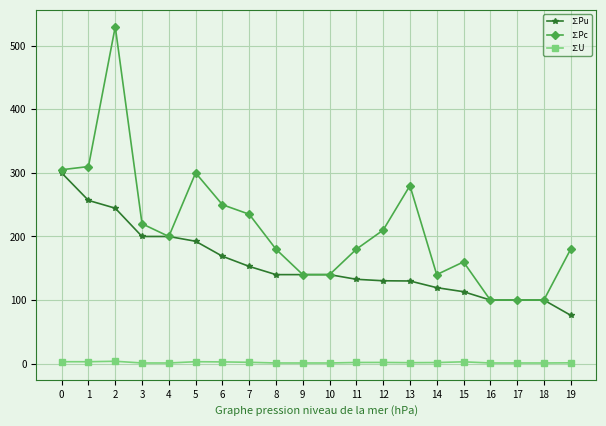

Which series changed the most between 5 and 6?

∑Pc